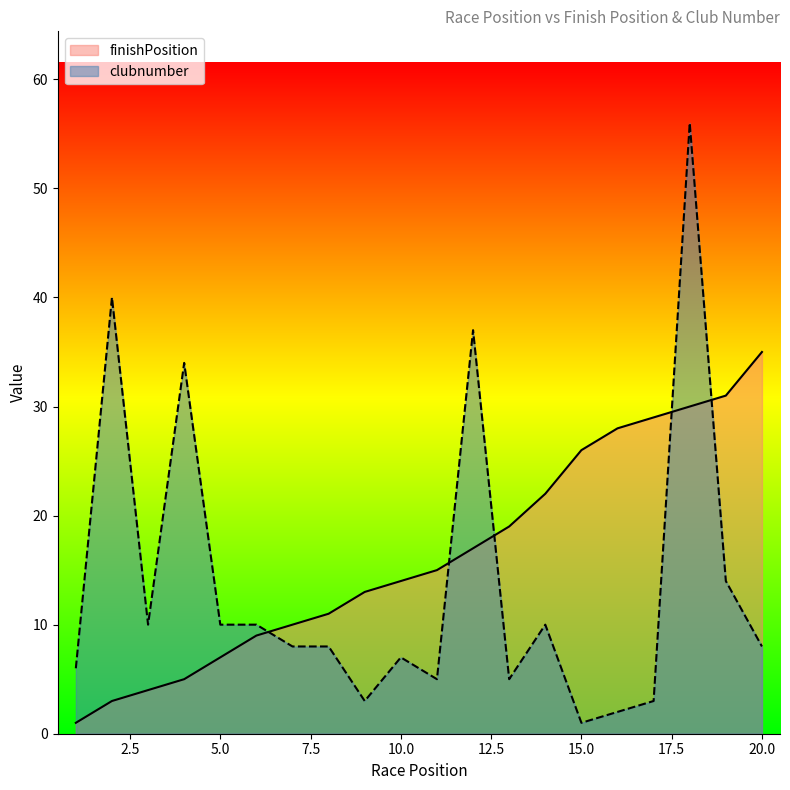

List the labels in order of finishPosition value, smallest first.

1, 2, 3, 4, 5, 6, 7, 8, 9, 10, 11, 12, 13, 14, 15, 16, 17, 18, 19, 20